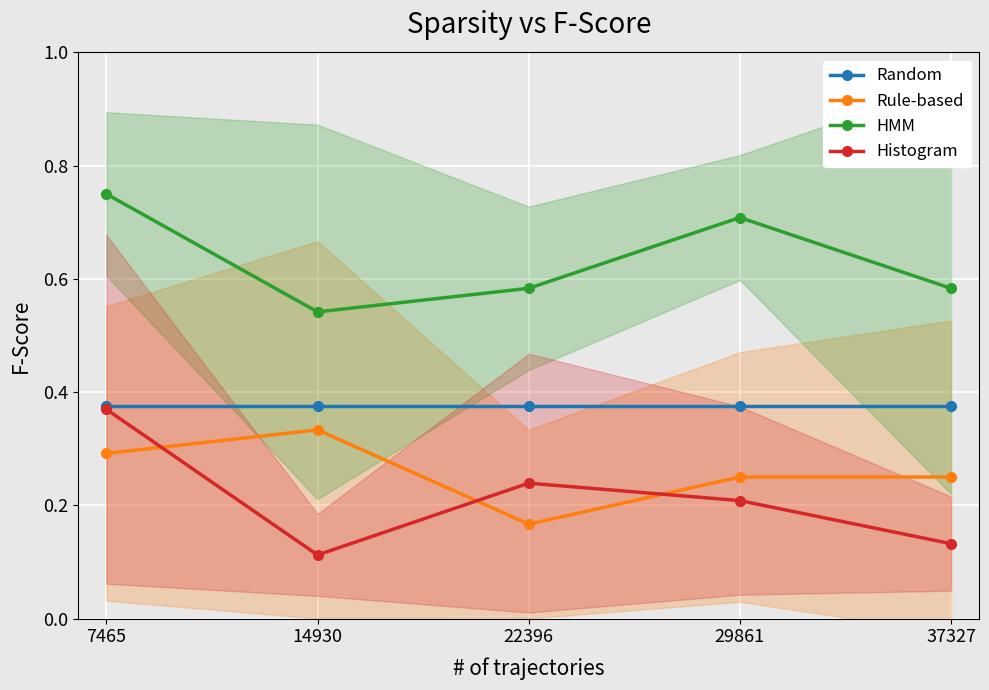

How many lines are shown in the chart?

4